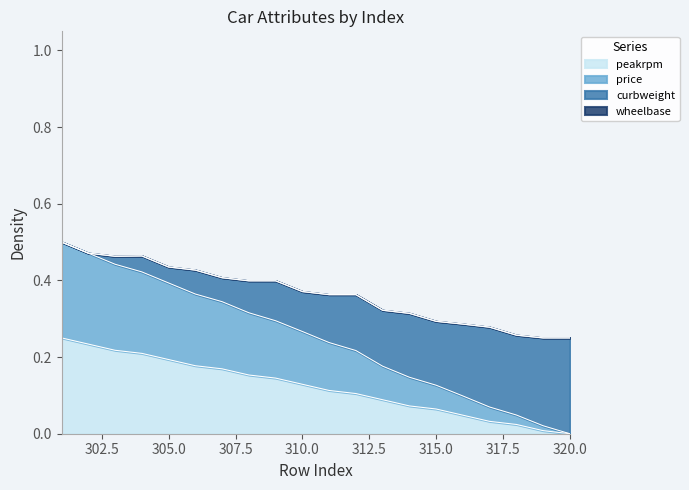

Which category has the lowest value in the peakrpm series?

320